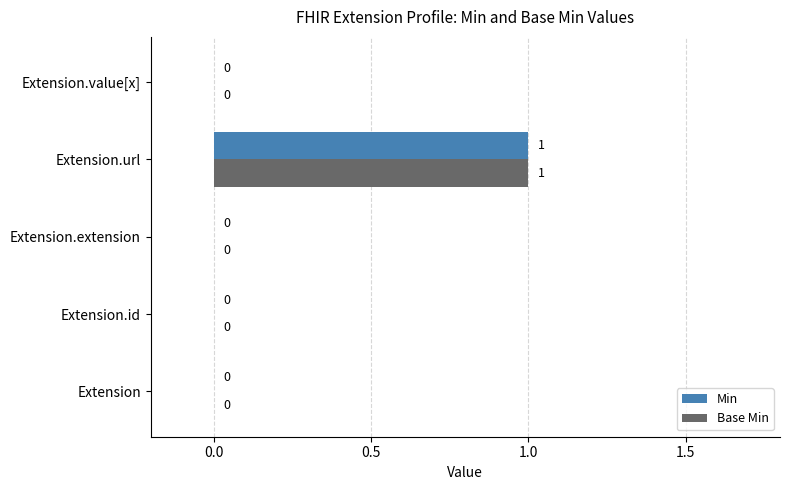

At which label does Min reach its peak?

Extension.url